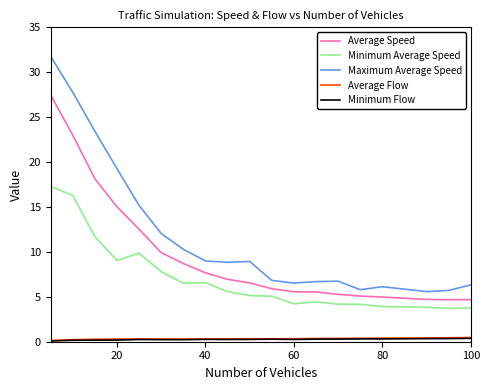

True or false: Minimum Flow and Maximum Average Speed intersect in this chart.

False